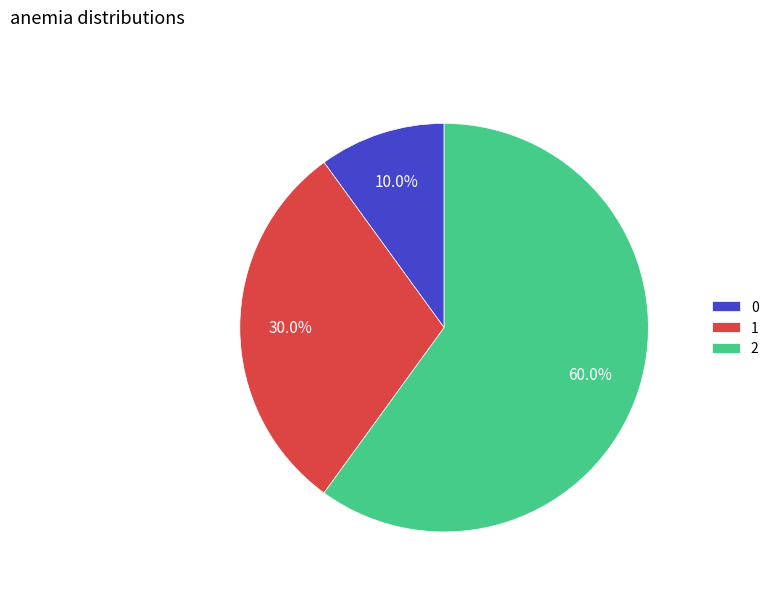

To the nearest percent, what portion does 1 represent?

30%